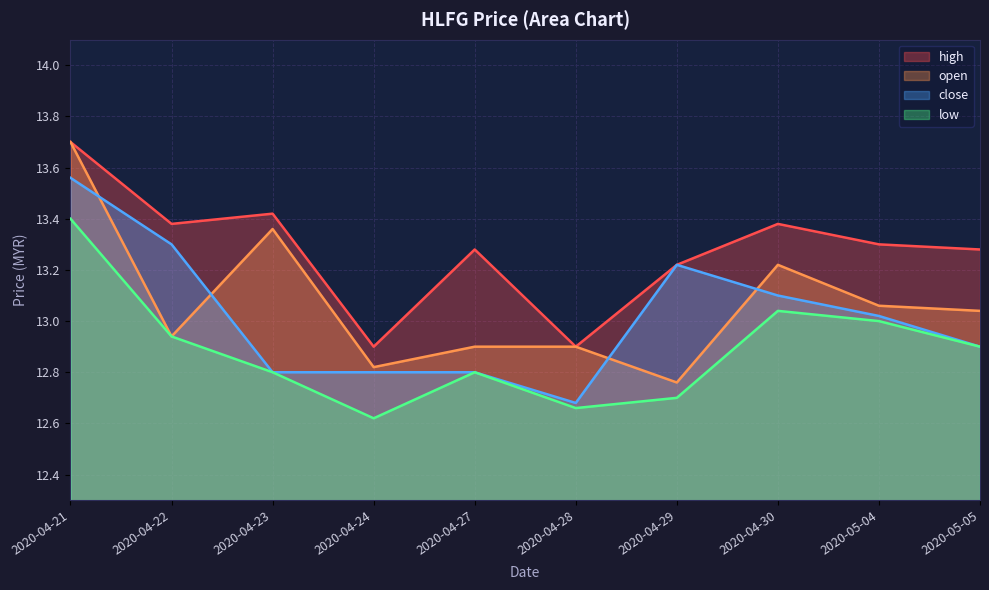

Does the chart display data point markers on the line(s)?

No